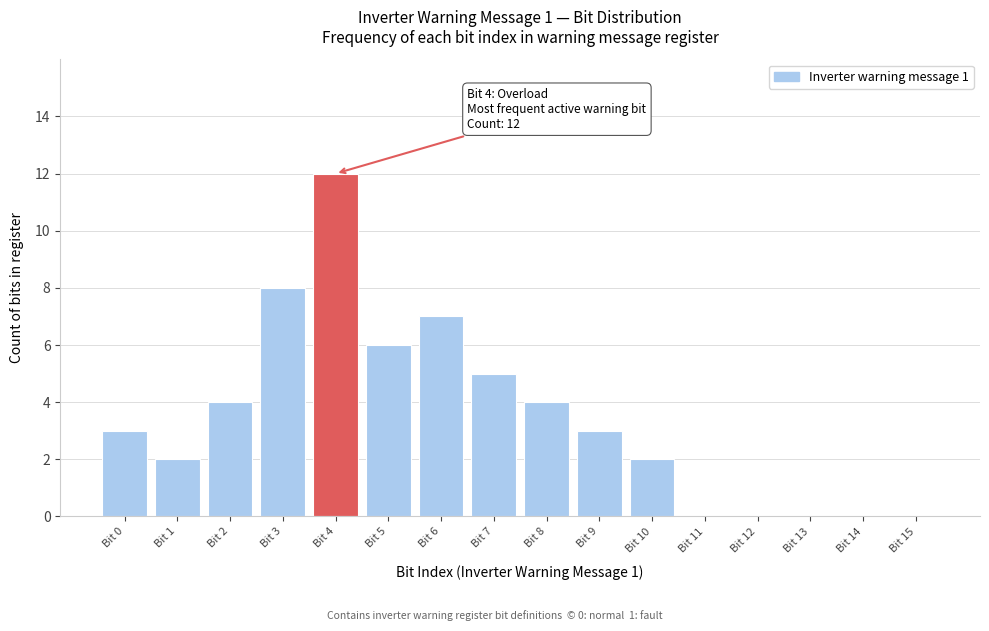

Reading right to left, extract all data points from this chart.

Bit 15=0	Bit 14=0	Bit 13=0	Bit 12=0	Bit 11=0	Bit 10=2	Bit 9=3	Bit 8=4	Bit 7=5	Bit 6=7	Bit 5=6	Bit 4=12	Bit 3=8	Bit 2=4	Bit 1=2	Bit 0=3